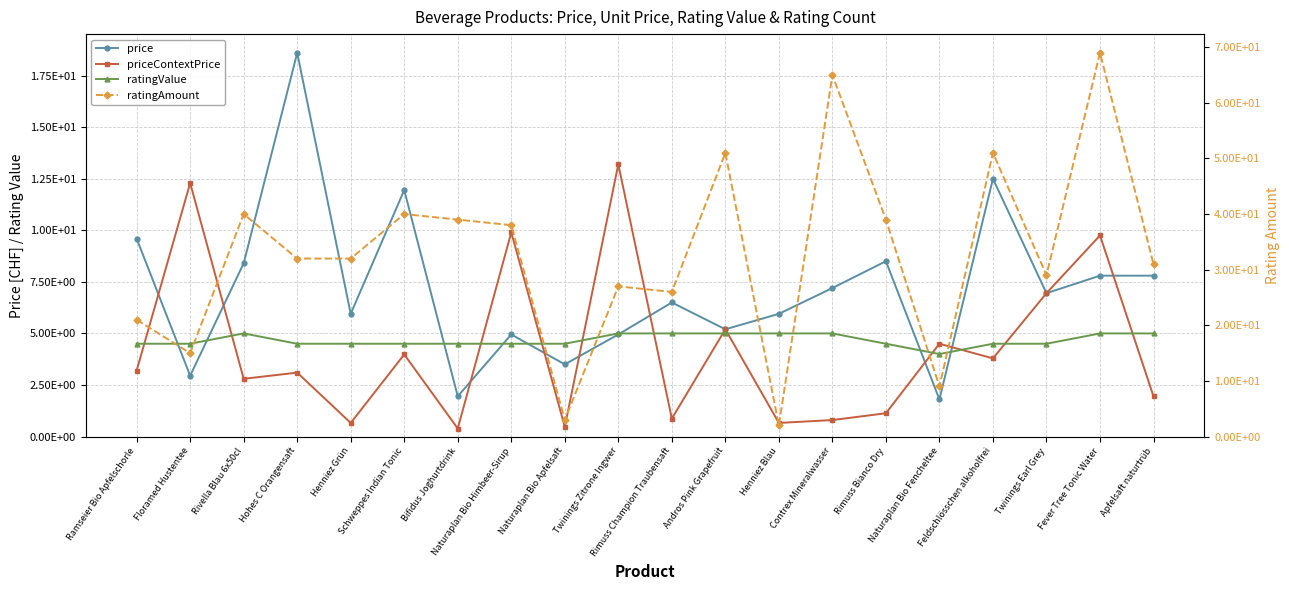

What position from the right is Naturaplan Bio Apfelsaft?

12